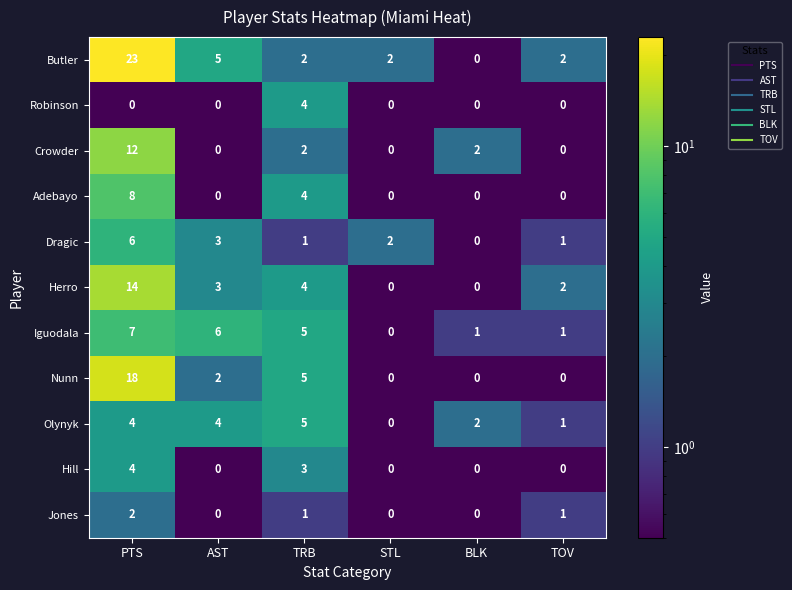

The value of Crowder at AST is 0. True or false?

True